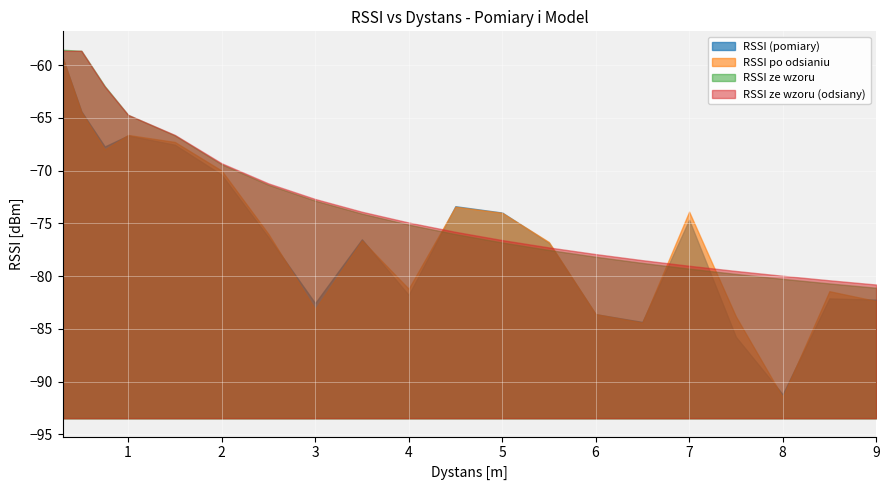

Which series ends up on top after the final intersection of RSSI ze wzoru and RSSI (pomiary)?

RSSI ze wzoru